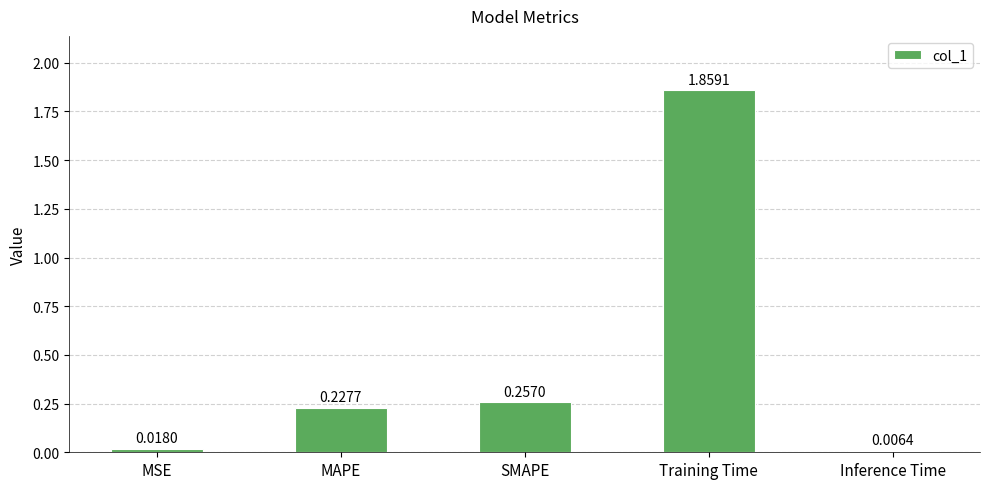

True or false: the data shows 1.3 at Training Time.

False